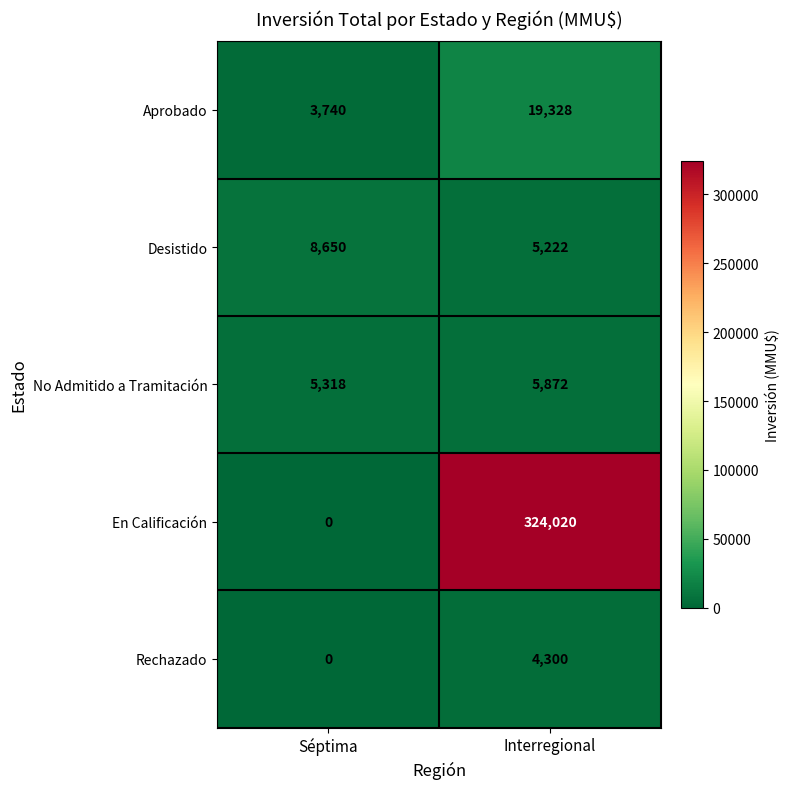

Is it true that No Admitido a Tramitación equals 3153 at Interregional?

False